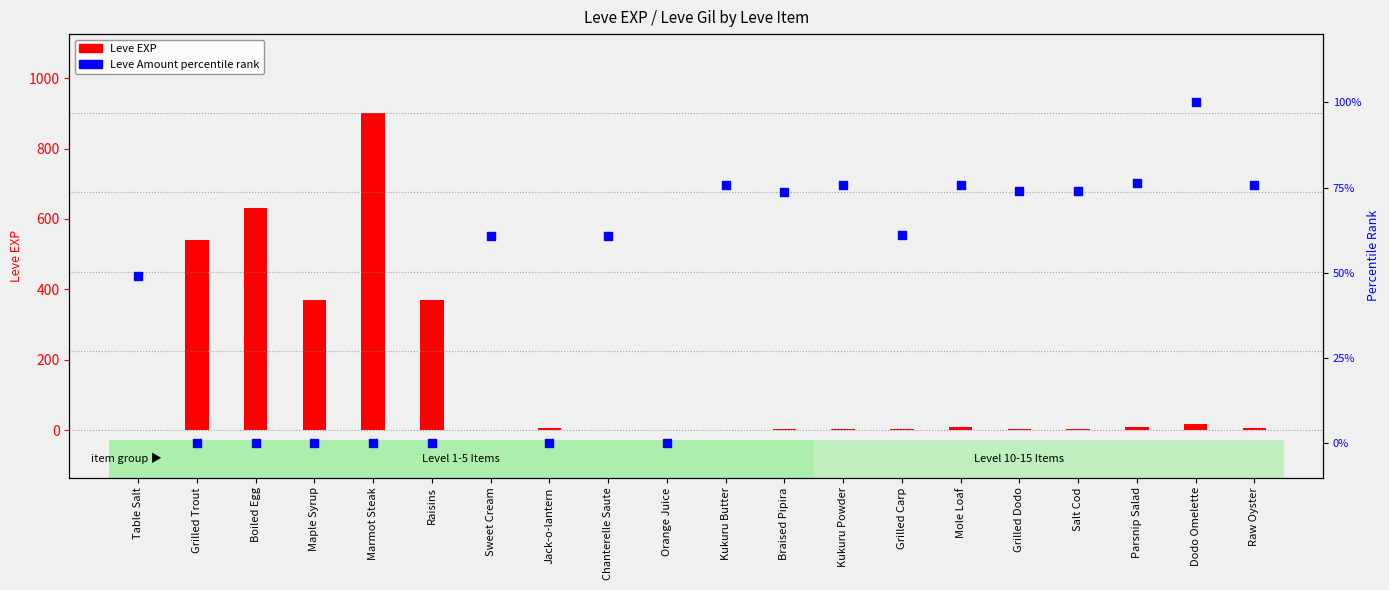

What are all the series names shown in the legend?

Leve EXP, Leve Amount percentile rank